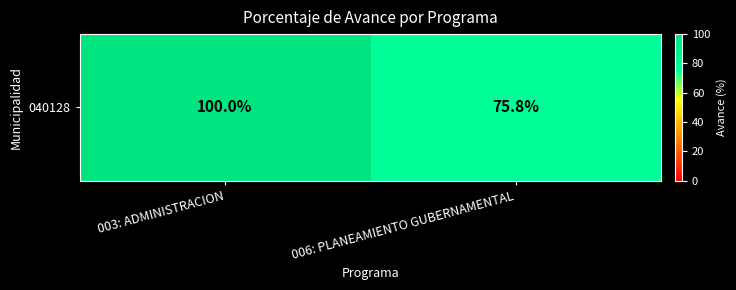

List the labels in order of value, smallest first.

006: PLANEAMIENTO GUBERNAMENTAL, 003: ADMINISTRACION